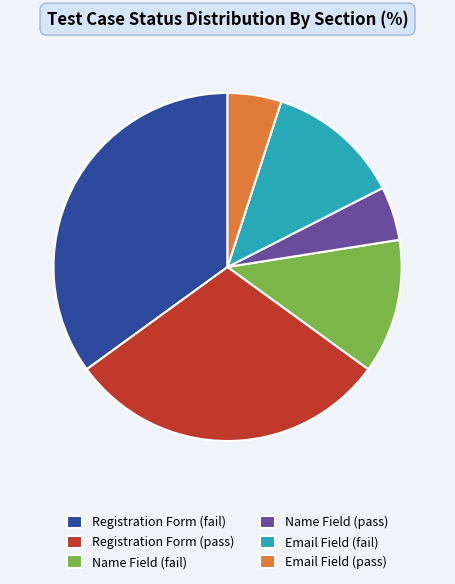

What is the ratio of the value at Registration Form (fail) to the value at Email Field (fail)?

2.8